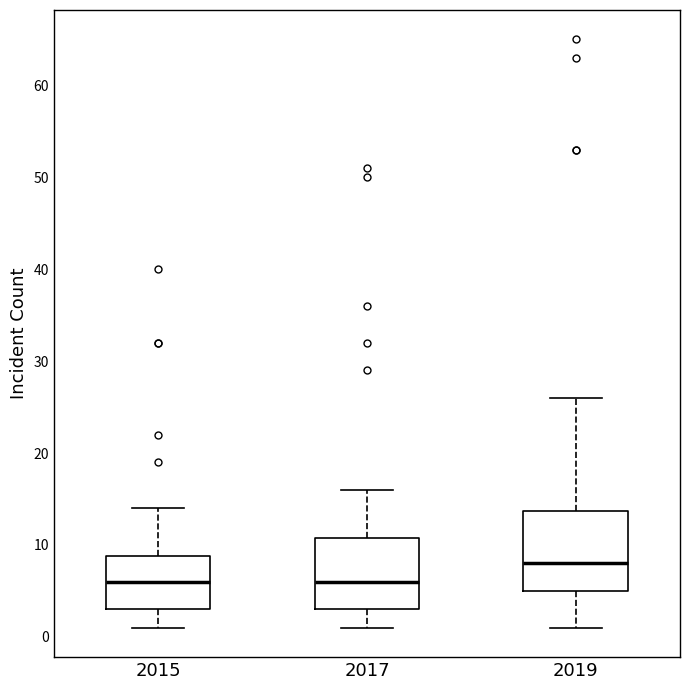

Reading left to right, transcribe this box plot: for each box, give where its median line is, the range the box spans, and where its two whiskers end, as read against the y-axis. The values are not printed on the chart, so give them approximately, as read against the axis.

2015: median 6, box 3 to 9, whiskers 1 to 14
2017: median 6, box 3 to 11, whiskers 1 to 16
2019: median 8, box 5 to 14, whiskers 1 to 26